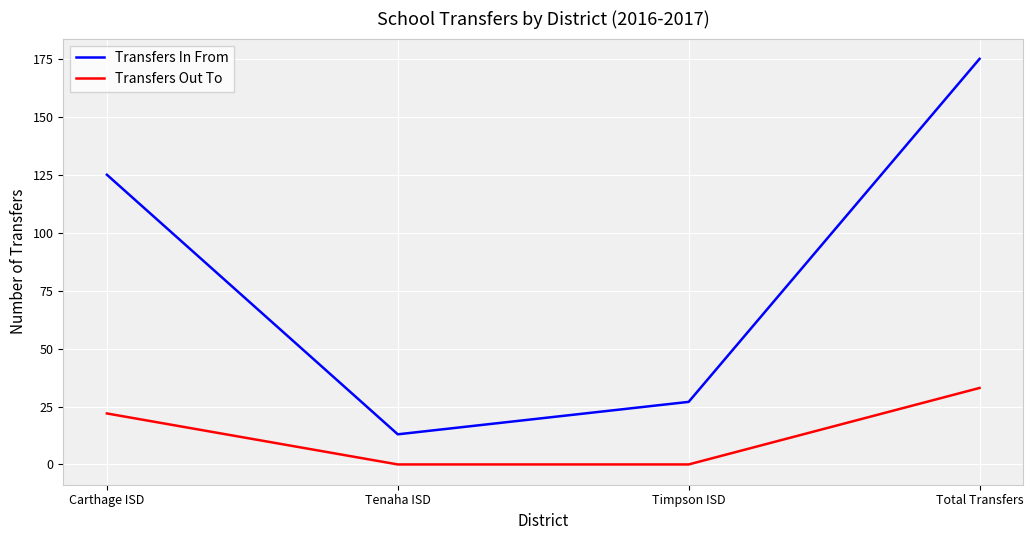

Between Carthage ISD and Timpson ISD, which series saw the biggest shift?

Transfers In From